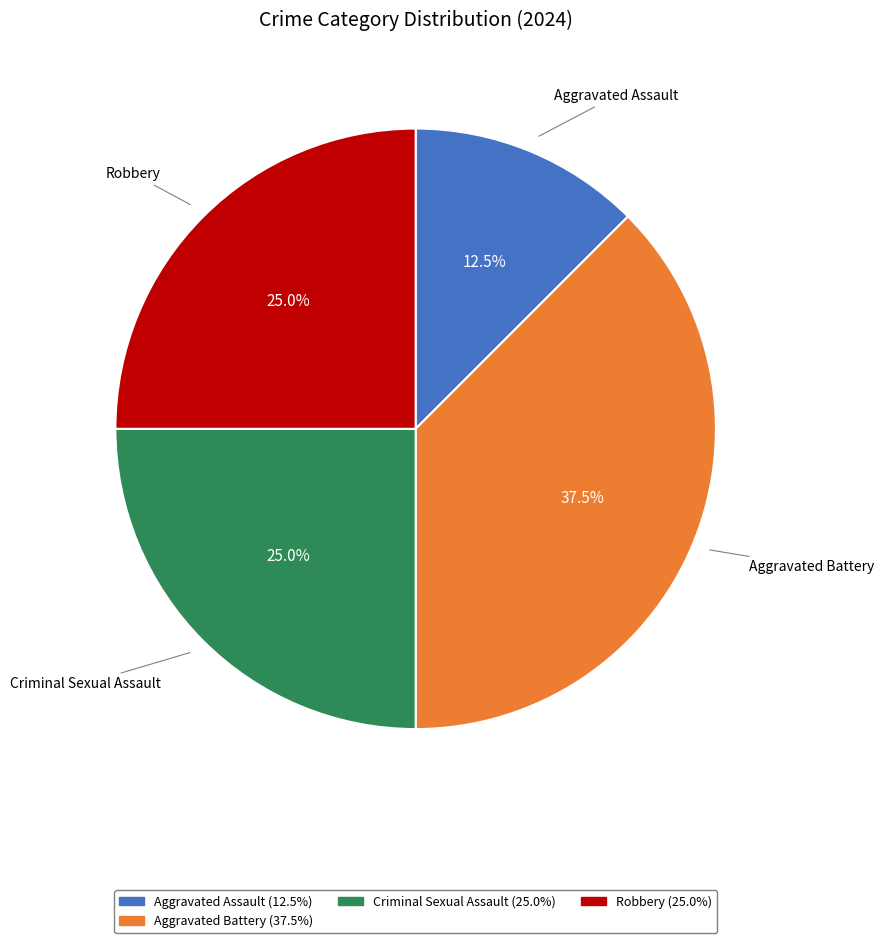

What is the ratio of the value at Aggravated Assault to the value at Criminal Sexual Assault?

0.5